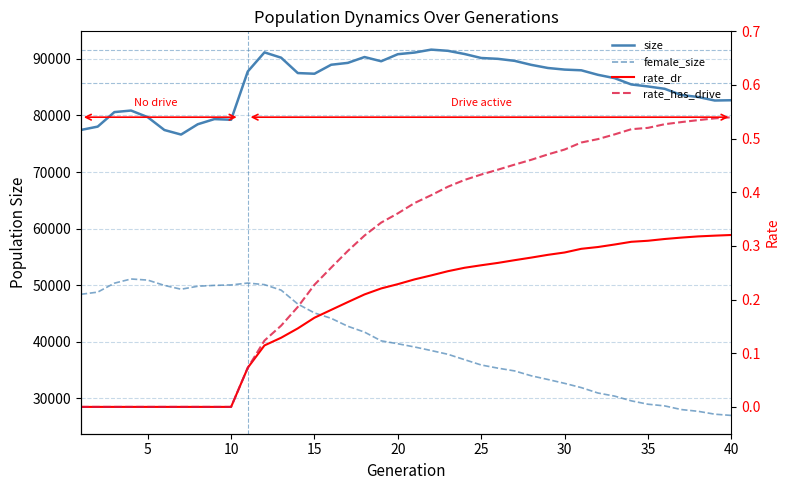

Reading left to right, extract all data points from this chart.

size: 77436.0	78023.0	80588.0	80861.0	79692.0	77421.0	76618.0	78438.0	79352.0	79231.0	87761.0	91140.0	90201.0	87482.0	87367.0	88953.0	89283.0	90317.0	89571.0	90819.0	91106.0	91626.0	91415.0	90851.0	90147.0	89998.0	89644.0	88935.0	88380.0	88098.0	87974.0	87174.0	86583.0	85471.0	85118.0	84706.0	83607.0	83260.0	82635.0	82682.0
female_size: 48397.0	48777.0	50357.0	51098.0	50903.0	49965.0	49287.0	49814.0	49970.0	50049.0	50379.0	50101.0	49128.0	46671.0	45098.0	44147.0	42742.0	41714.0	40168.0	39652.0	39088.0	38453.0	37794.0	36842.0	35902.0	35343.0	34856.0	33992.0	33339.0	32657.0	31905.0	30951.0	30401.0	29567.0	28970.0	28674.0	28026.0	27721.0	27211.0	26989.0
rate_dr: 0.0	0.0	0.0	0.0	0.0	0.0	0.0	0.0	0.0	0.0	0.1	0.1	0.1	0.1	0.2	0.2	0.2	0.2	0.2	0.2	0.2	0.2	0.3	0.3	0.3	0.3	0.3	0.3	0.3	0.3	0.3	0.3	0.3	0.3	0.3	0.3	0.3	0.3	0.3	0.3
rate_has_drive: 0.0	0.0	0.0	0.0	0.0	0.0	0.0	0.0	0.0	0.0	0.1	0.1	0.2	0.2	0.2	0.3	0.3	0.3	0.3	0.4	0.4	0.4	0.4	0.4	0.4	0.4	0.5	0.5	0.5	0.5	0.5	0.5	0.5	0.5	0.5	0.5	0.5	0.5	0.5	0.5